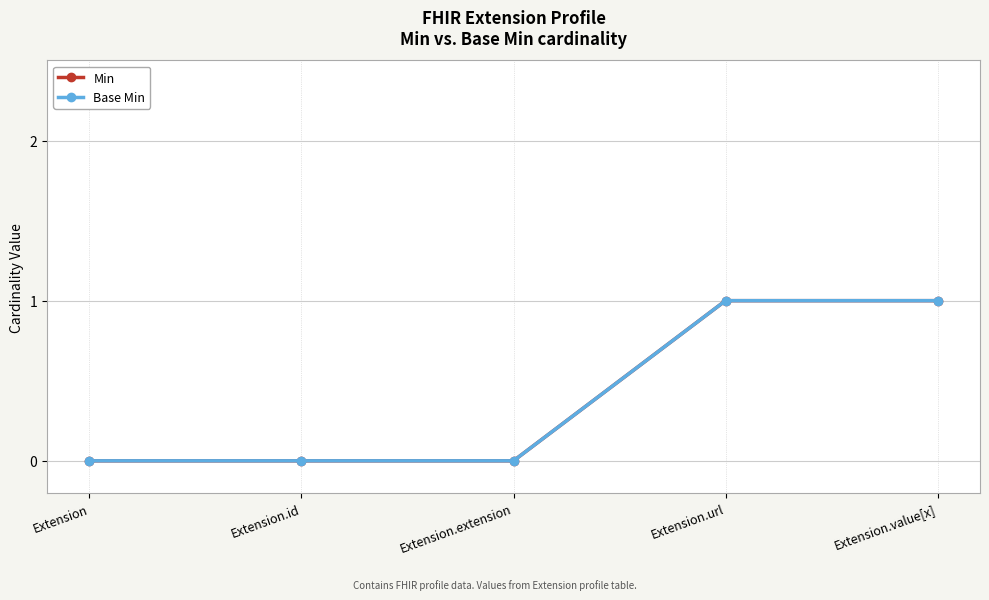

Count the Base Min values in the range 0 to 1.

5